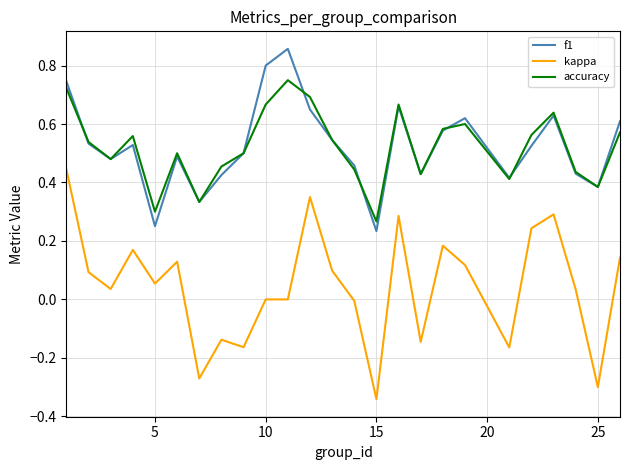

Rank the series by their maximum value, from highest to lowest.

f1, accuracy, kappa